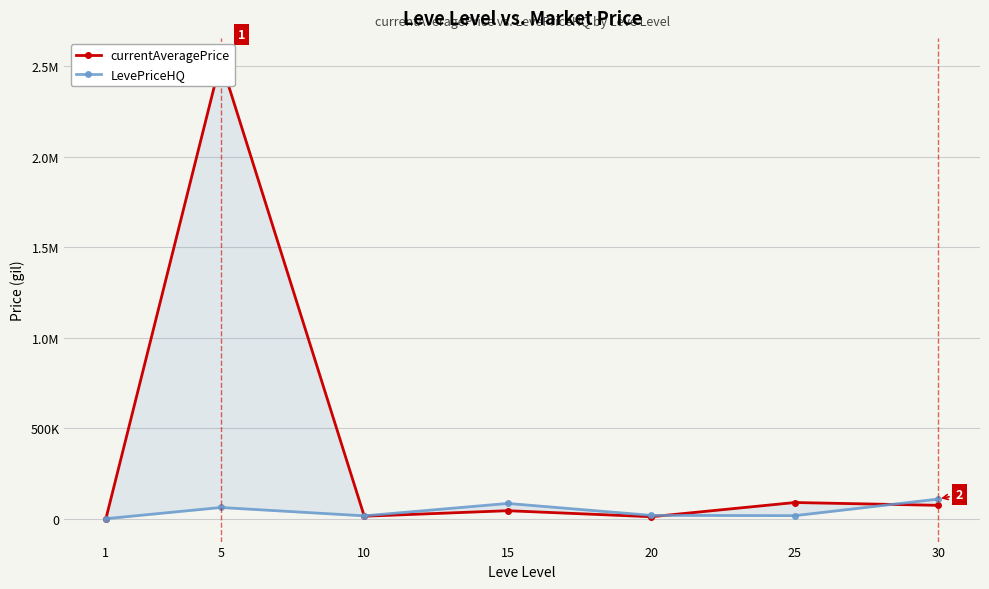

At which label does currentAveragePrice reach its peak?

5